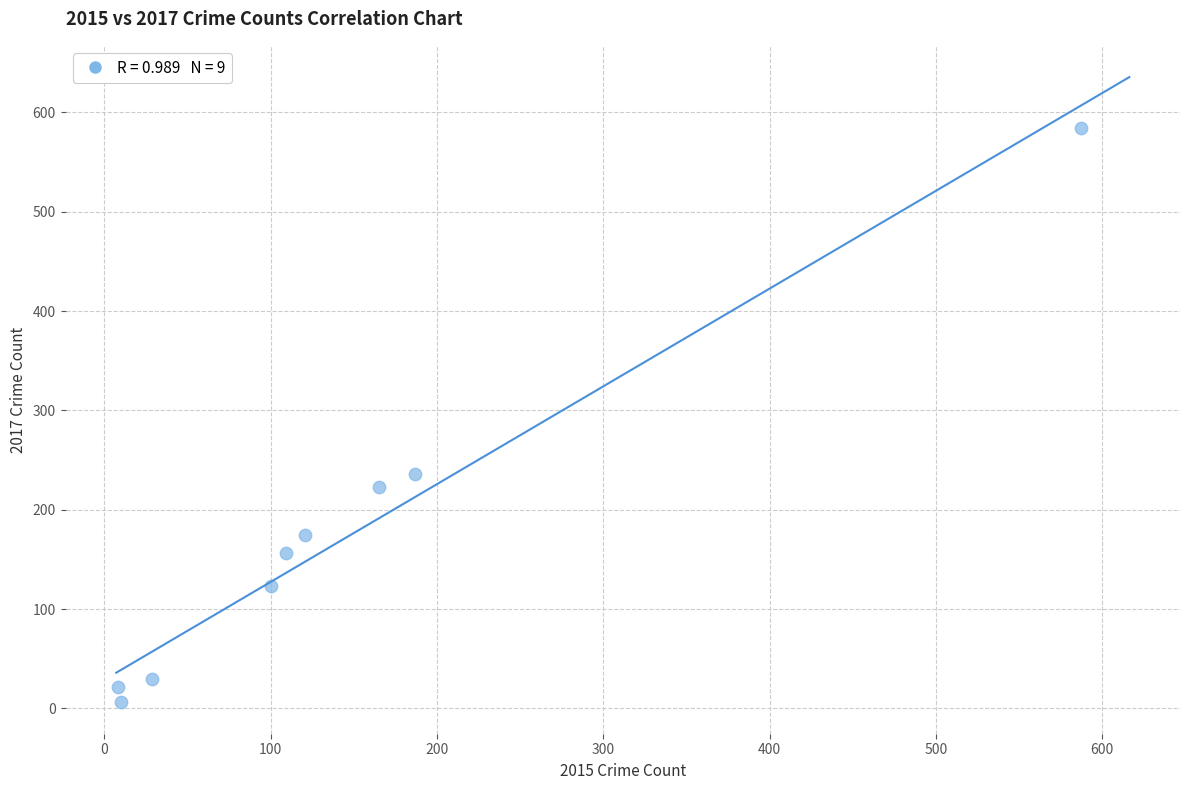

What Y value in the scatter plot is closest to 295?

236